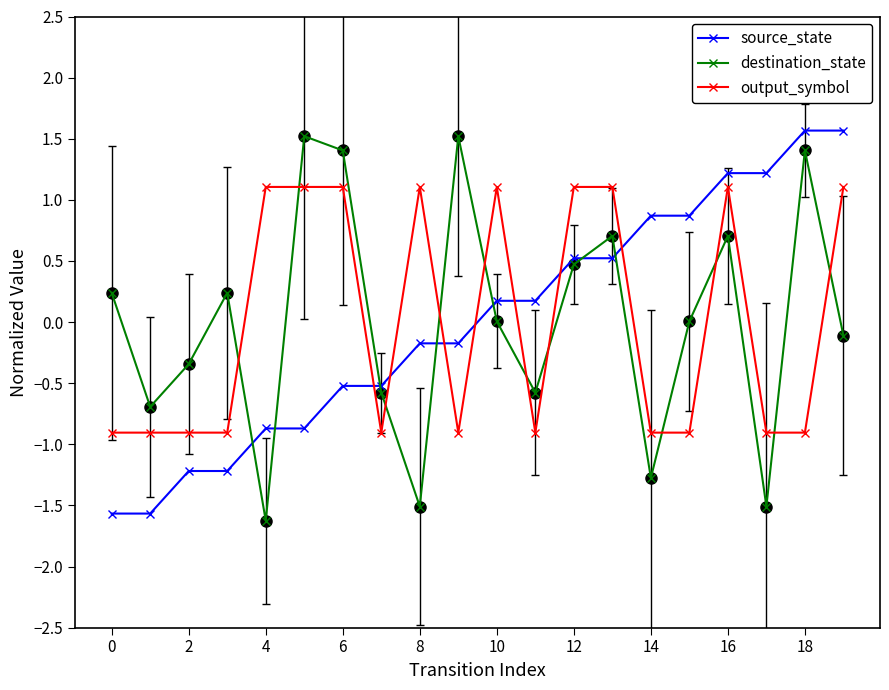

What is the highest value of the output_symbol series?

1.1